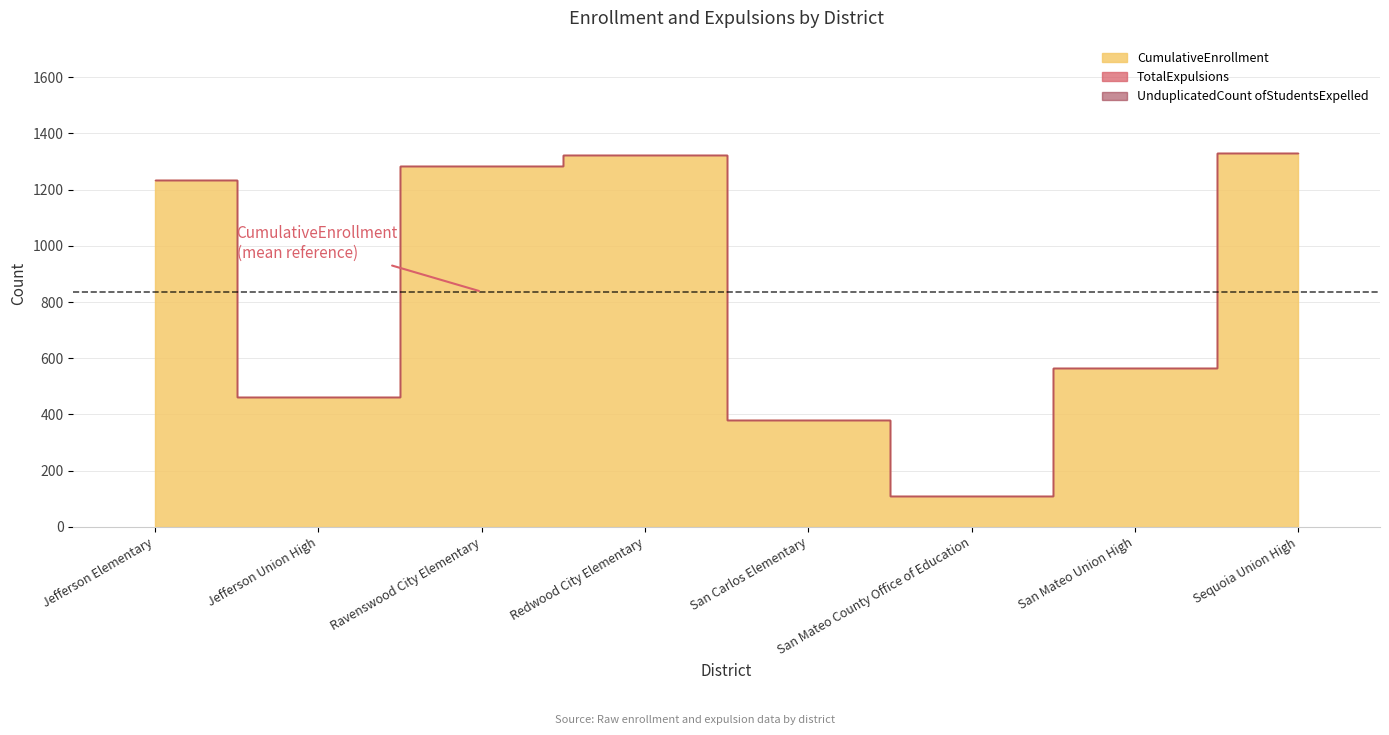

The value of CumulativeEnrollment at Ravenswood City Elementary is 1285. True or false?

True